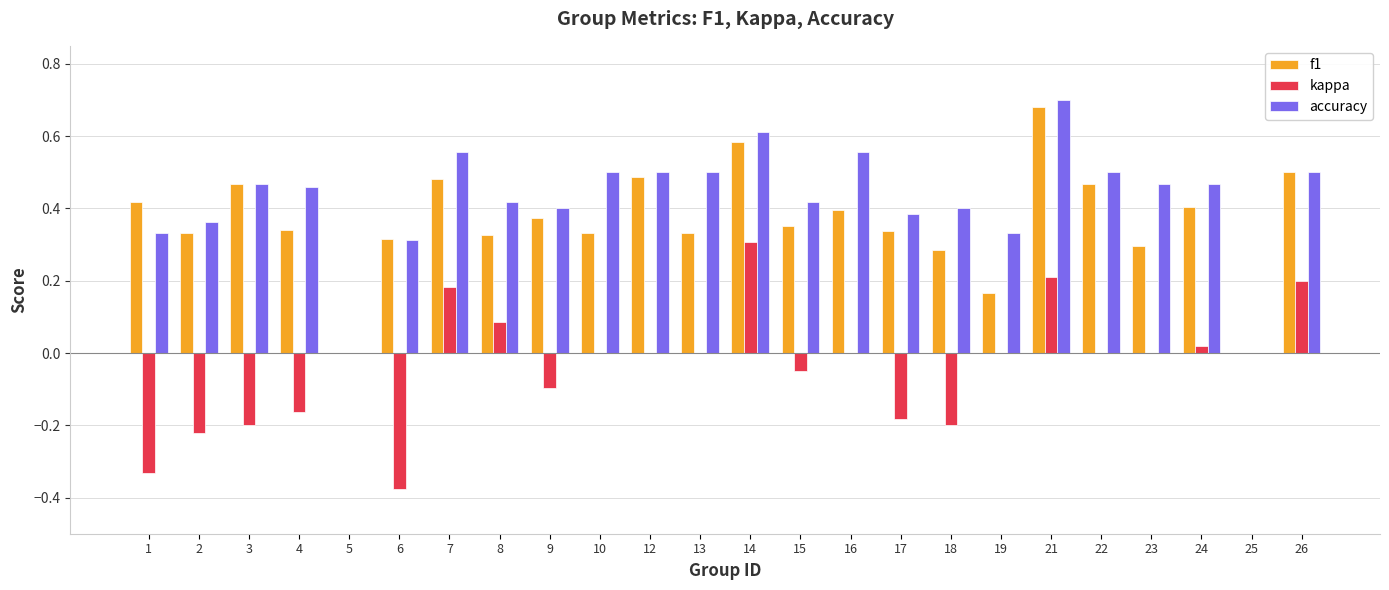

Which category has the highest value in the kappa series?

14